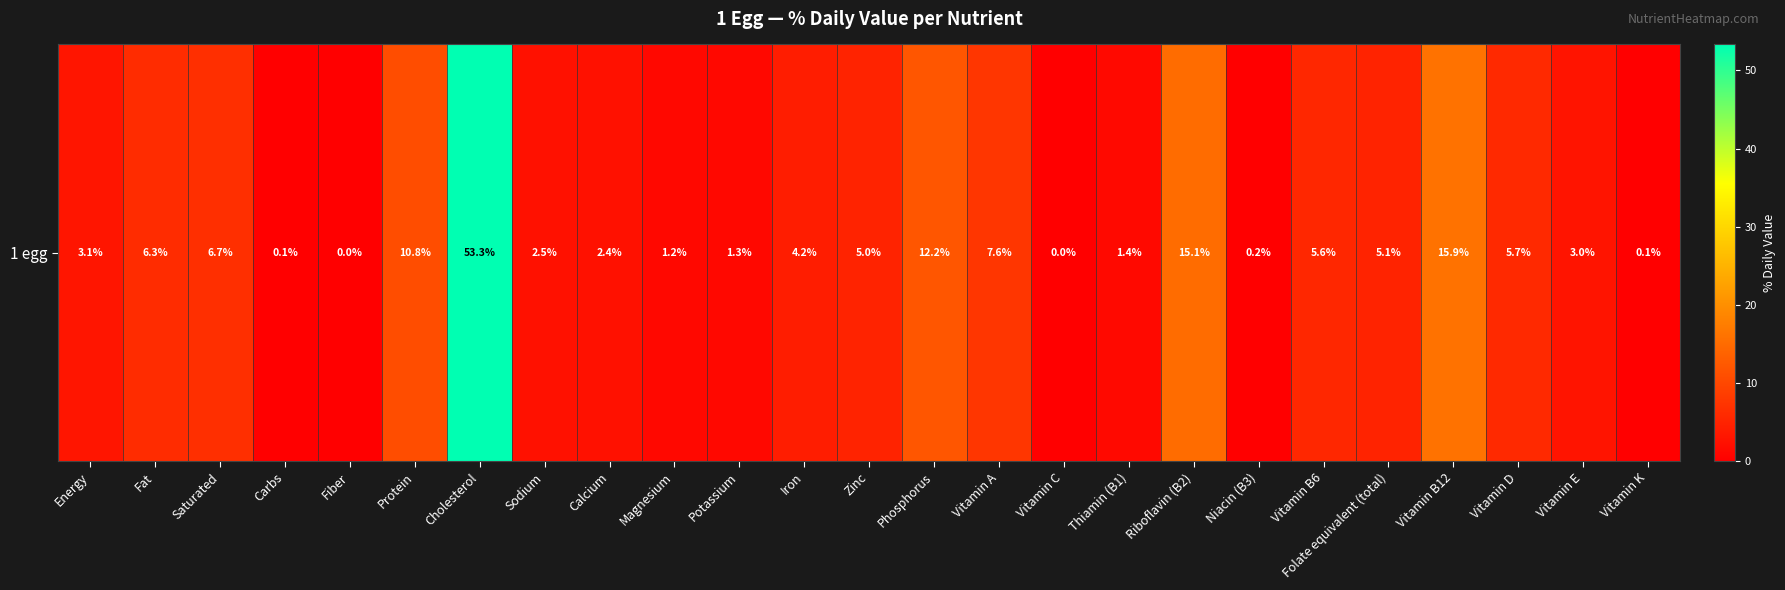

Where is the data nearest to the value 26?

Vitamin B12